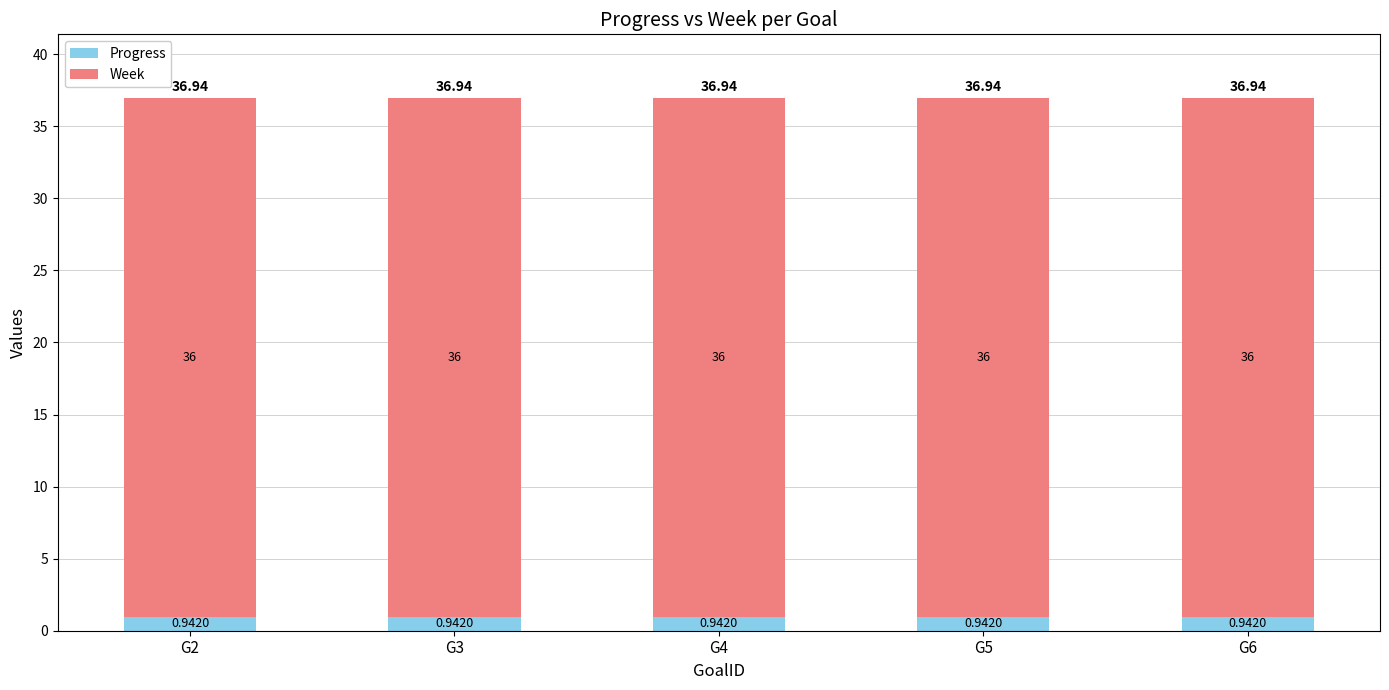

Are the bars horizontal?

No